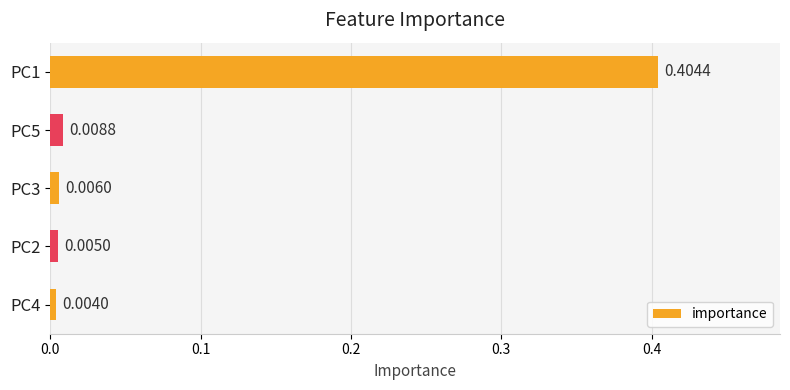

Which has a higher value, PC1 or PC3?

PC1